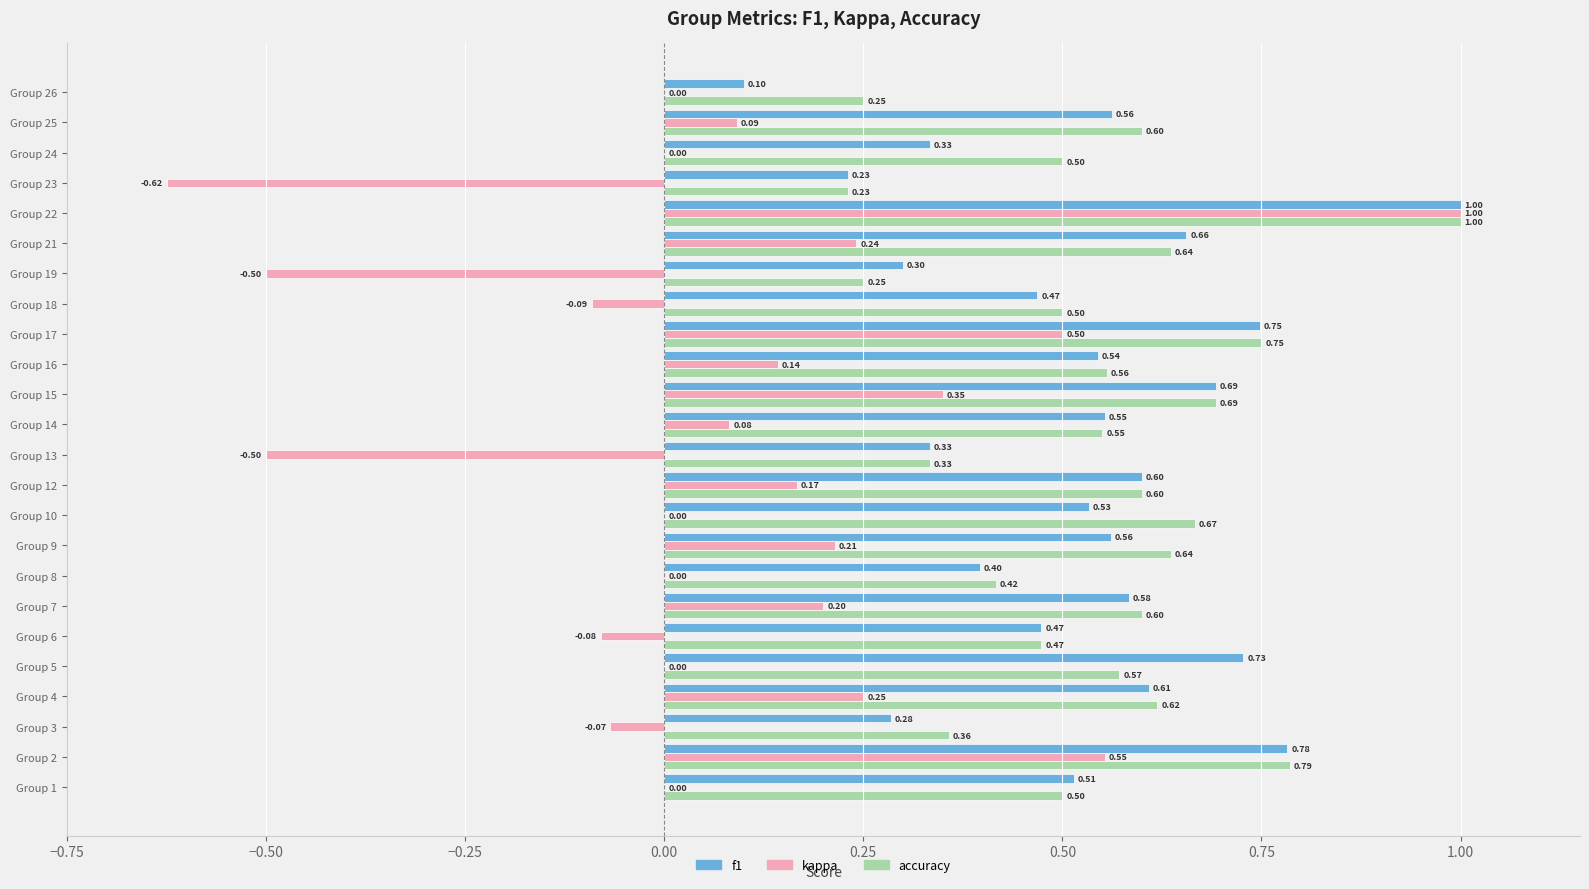

What is the sum of the accuracy values at Group 12 and Group 21?

1.2